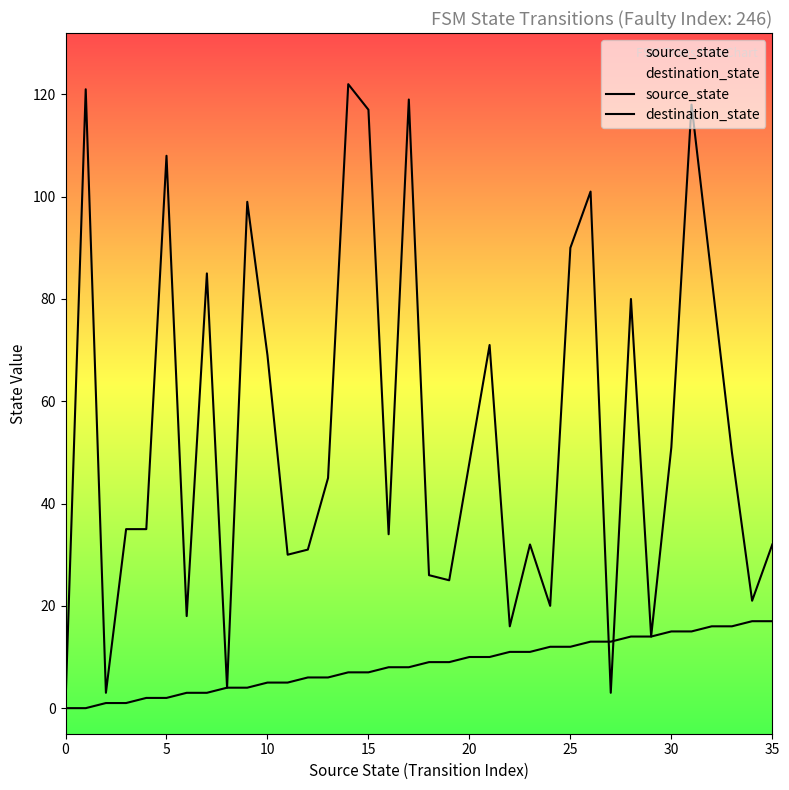

What is the maximum value shown in the chart?

122